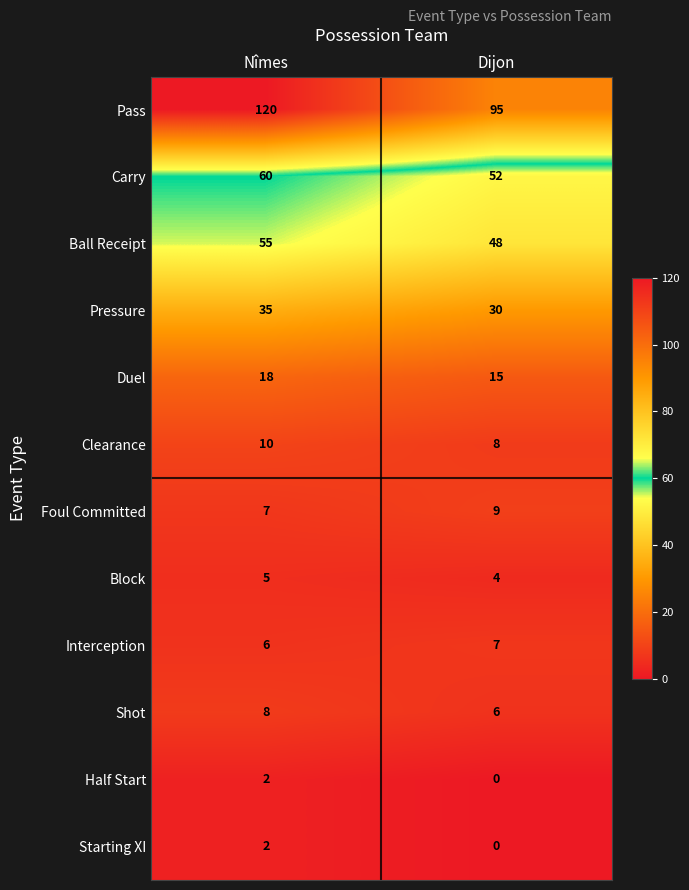

The Foul Committed series shows 13 at Dijon. True or false?

False